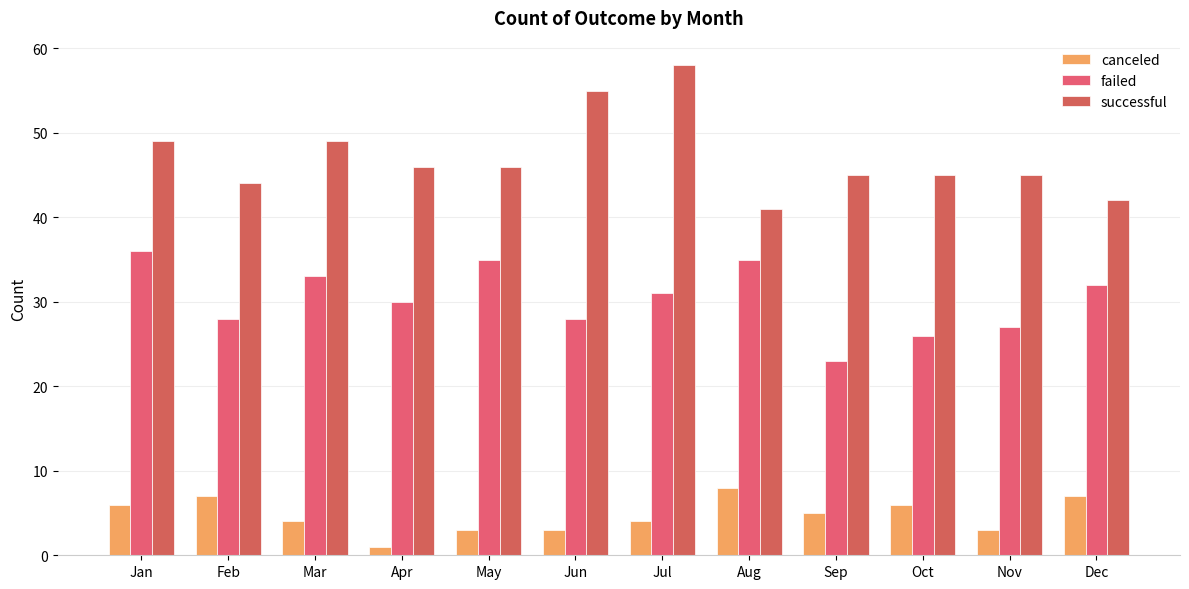

How many distinct data groups are displayed?

3